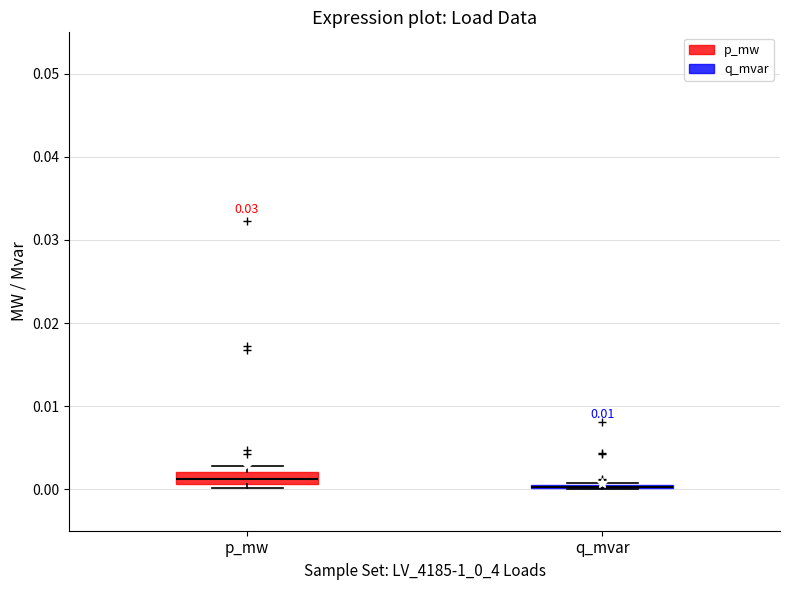

Where is the upper edge of the box for p_mw on the y-axis? The values are not printed on the chart, so give them approximately, as read against the axis.

0.002